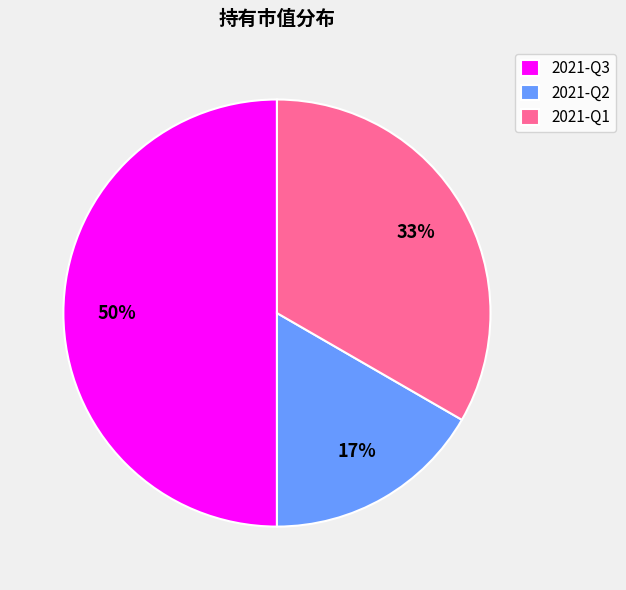

What percentage is the 2021-Q1 slice, to the nearest percent?

33%